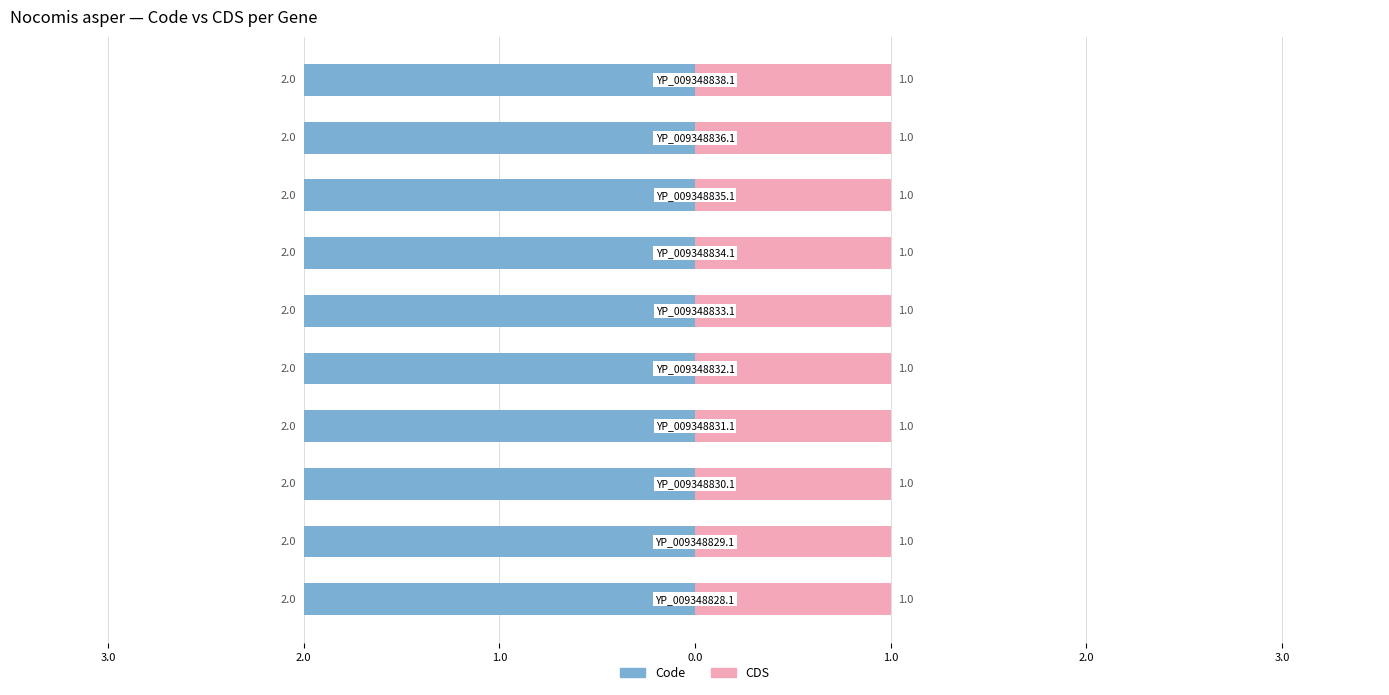

Is it true that CDS equals 1 at YP_009348834.1?

True